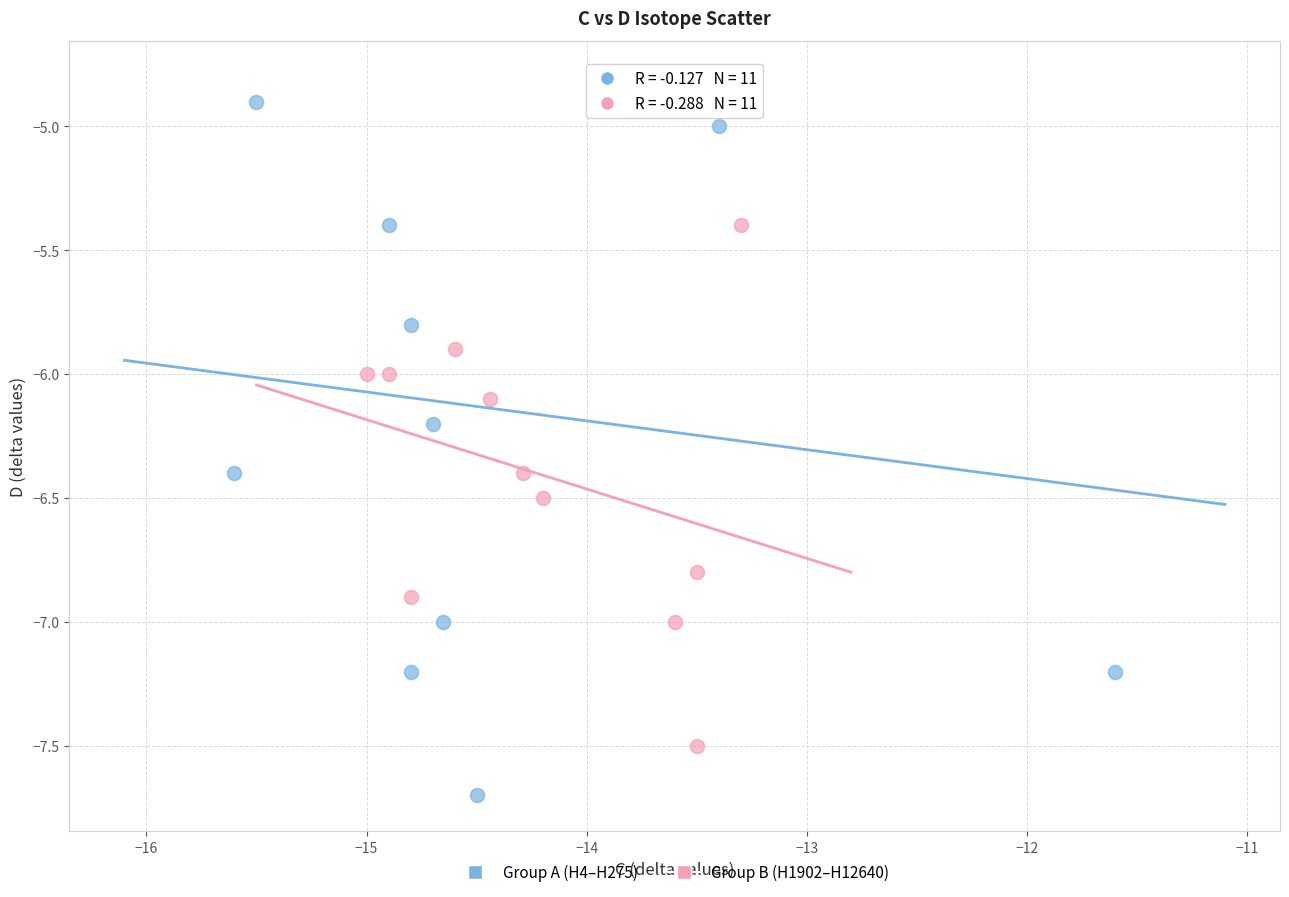

Which series reaches the maximum Y coordinate?

Group A (H4–H275)